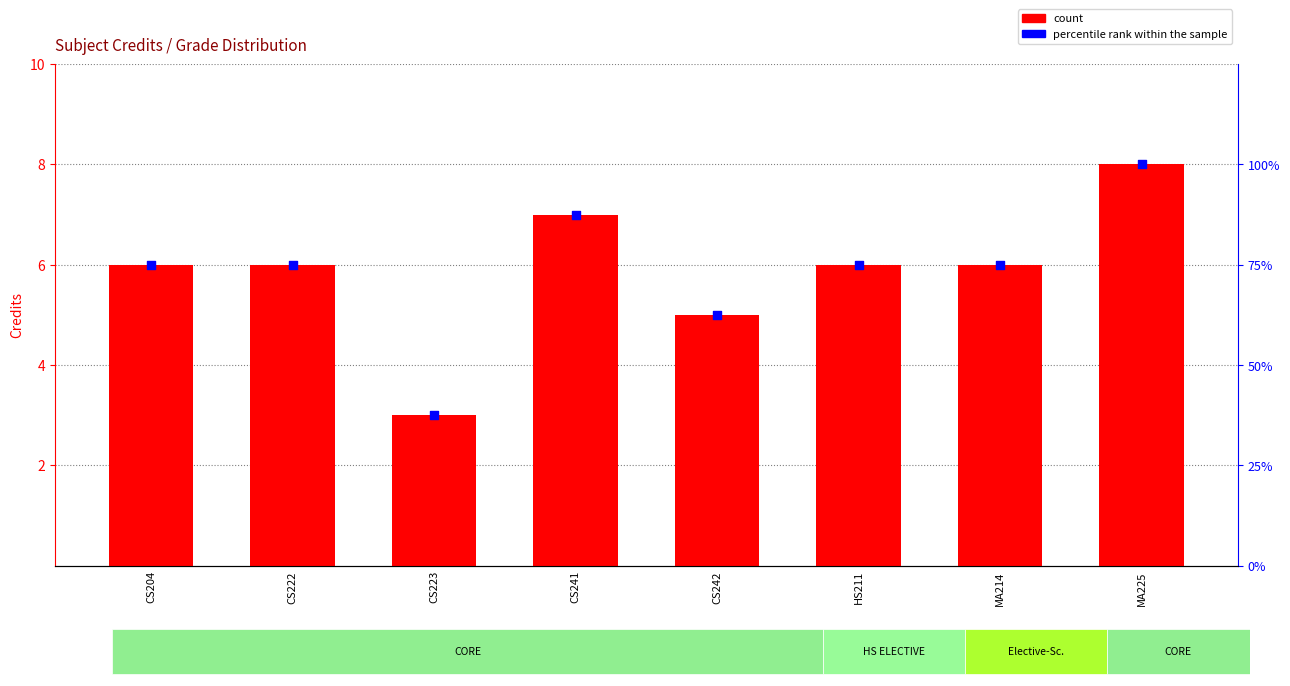

Which series has the widest spread of Y values?

percentile rank within the sample